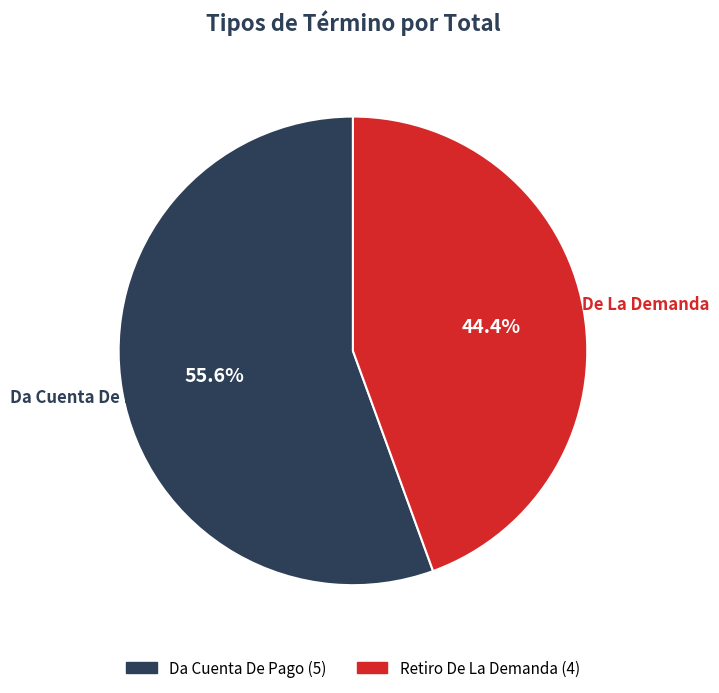

Does Da Cuenta De Pago account for over 50% of the chart?

Yes